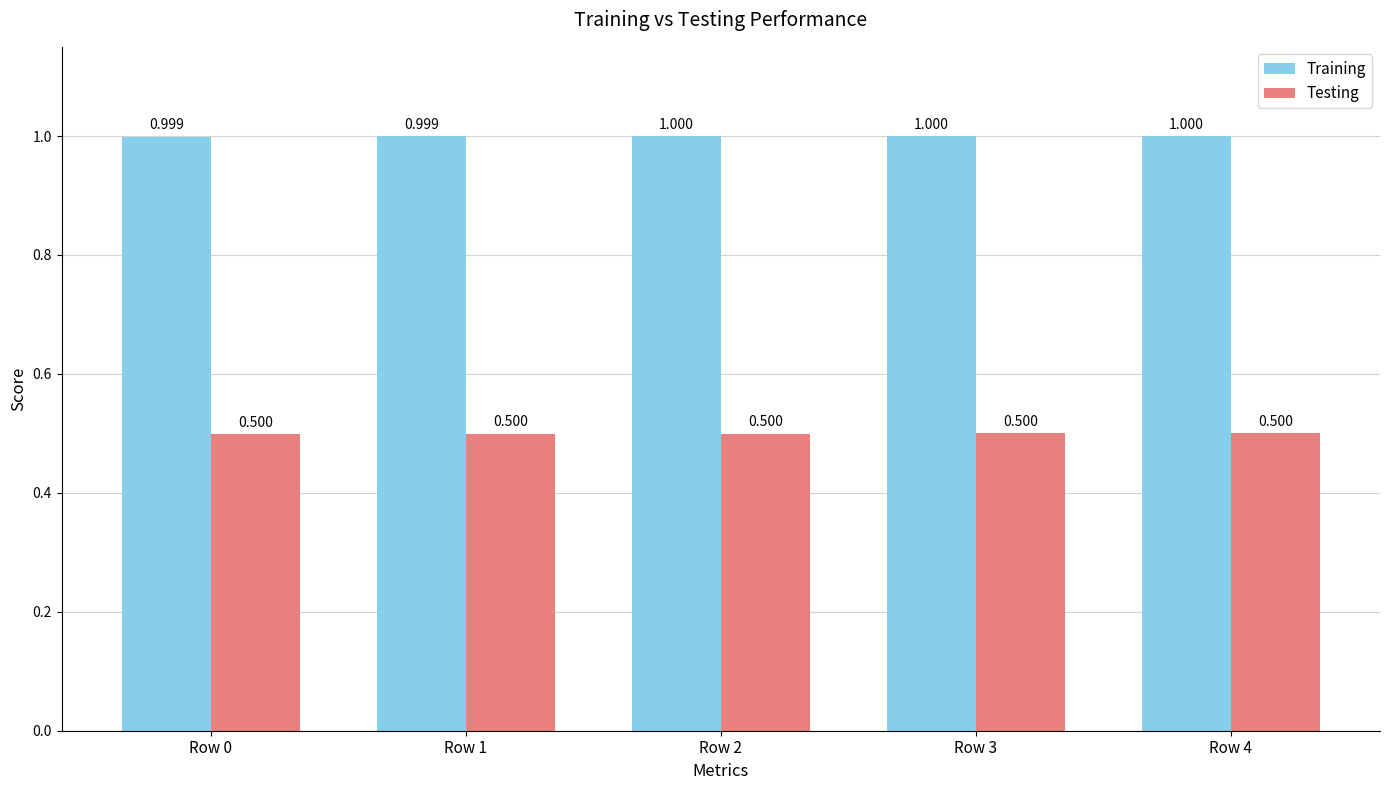

Rank the series at Row 0 from lowest to highest value.

Testing, Training